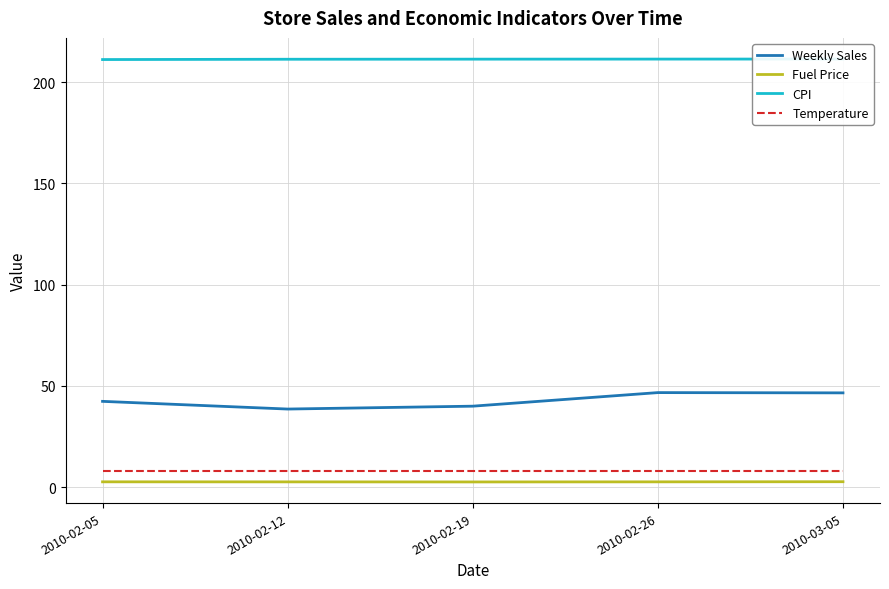

What is the difference between the Weekly Sales values at 2010-02-05 and 2010-02-26?

4.3